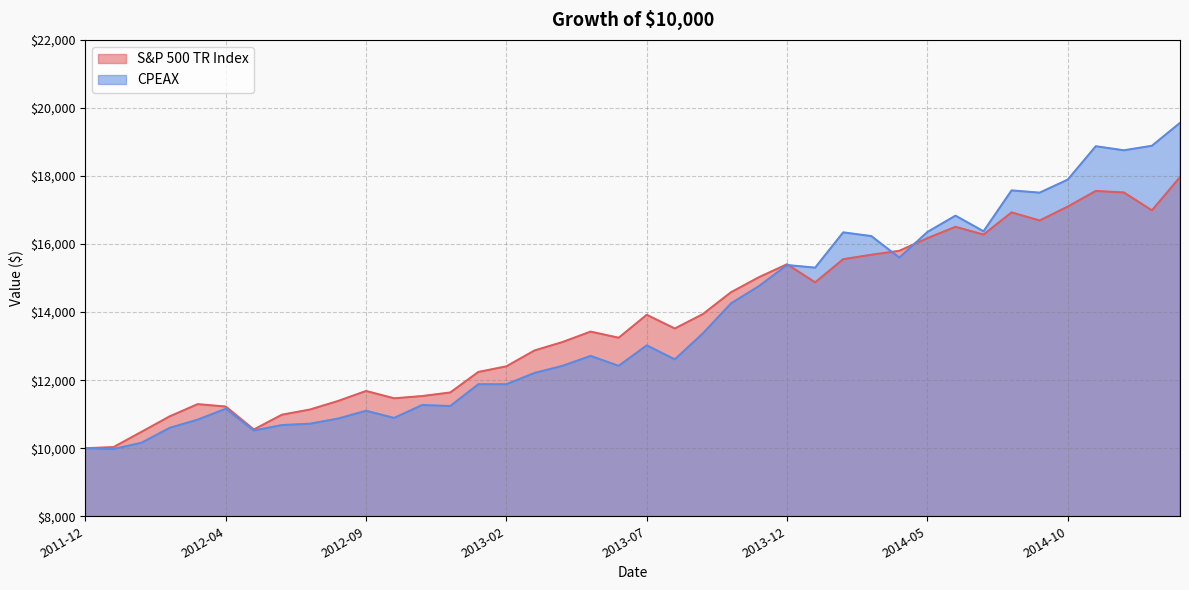

What is the lowest value of the CPEAX series?

9975.0